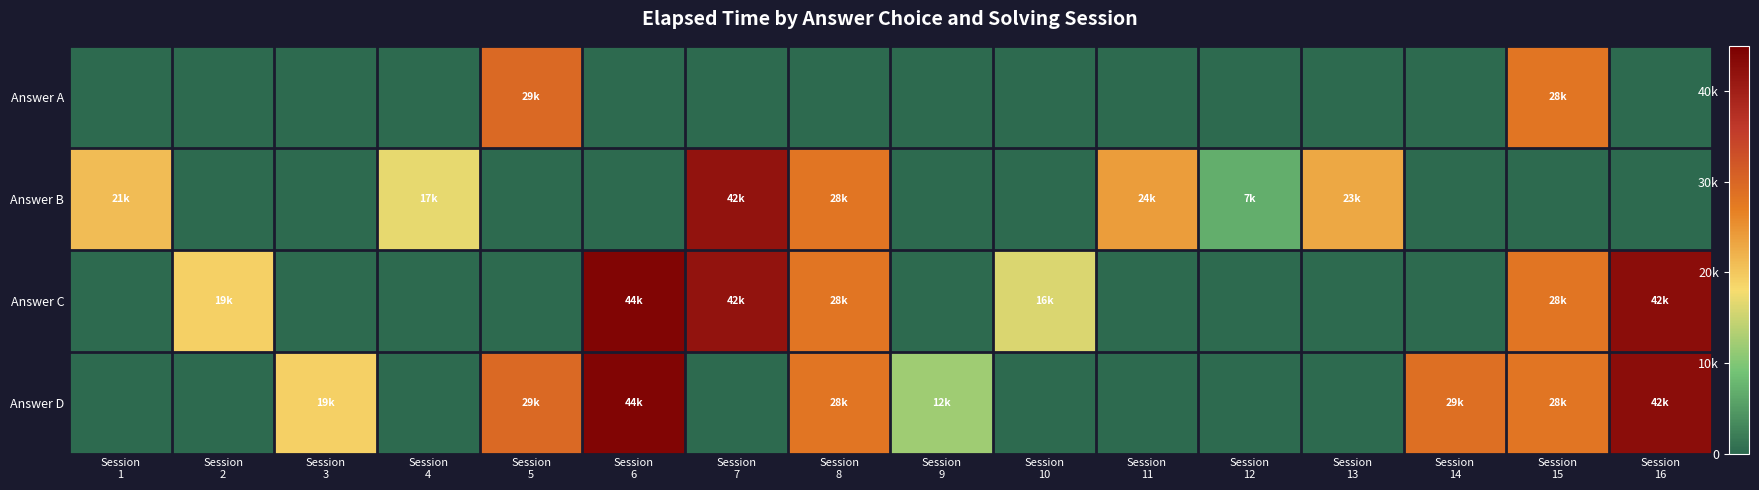

At Session 1, list the series in order from smallest to largest.

Answer A, Answer C, Answer D, Answer B